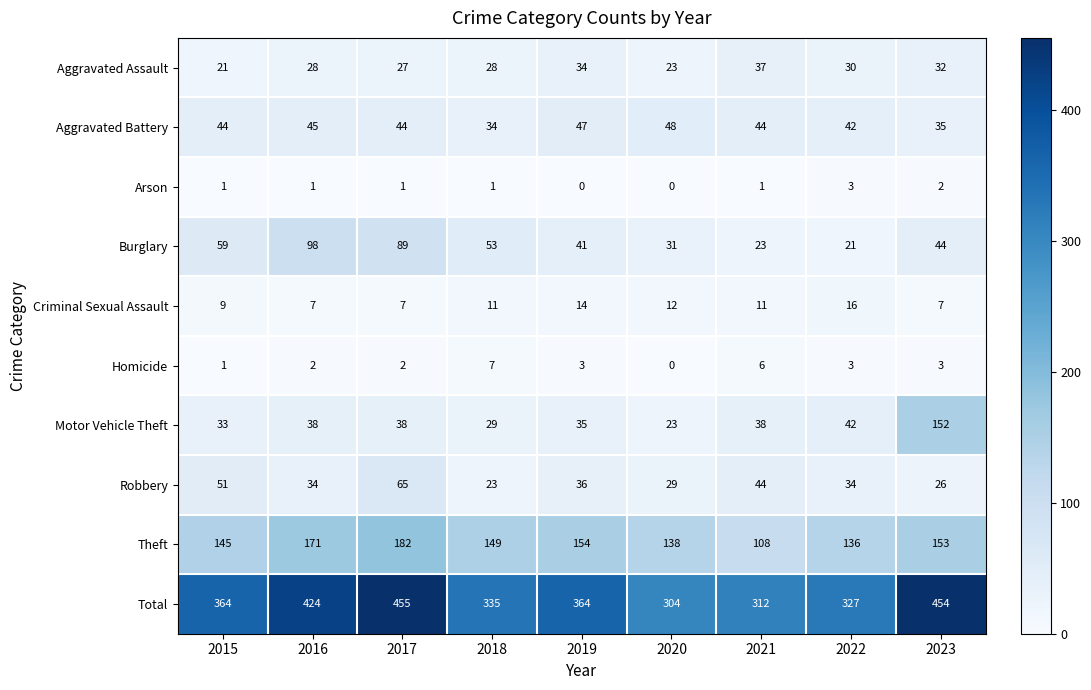

At which label does Criminal Sexual Assault reach its peak?

2022